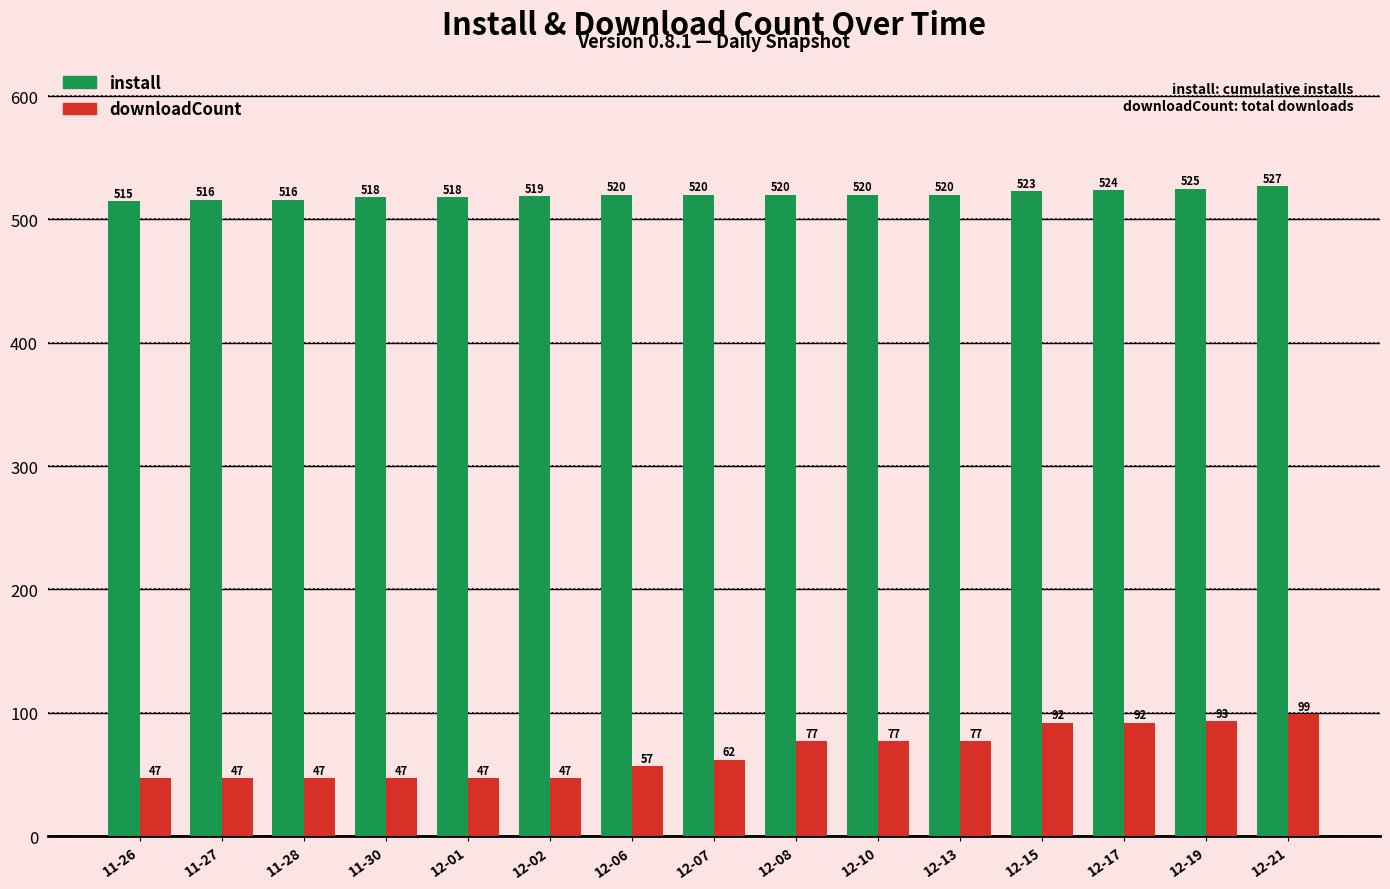

How many distinct data groups are displayed?

2